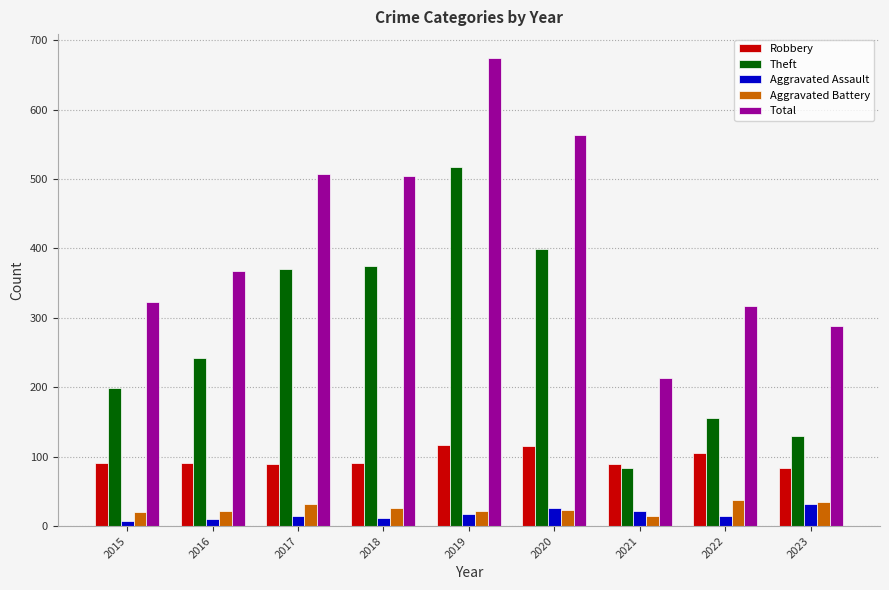

Between 2016 and 2021, which series saw the biggest shift?

Theft